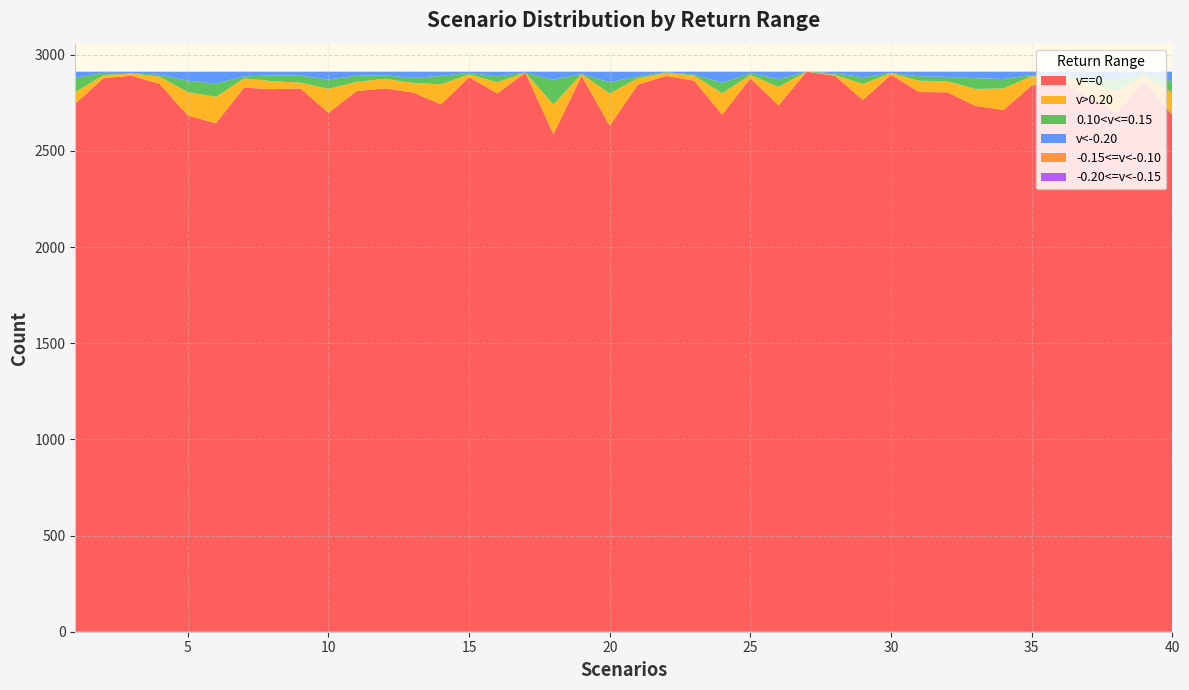

Reading left to right, transcribe all the data shown in this chart.

v==0: 2746	2878	2891	2848	2684	2644	2829	2821	2825	2698	2811	2825	2804	2742	2883	2799	2906	2587	2890	2631	2845	2890	2865	2689	2877	2737	2912	2891	2765	2896	2806	2805	2734	2713	2840	2863	2785	2699	2858	2687
v>0.20: 60	16	12	38	122	137	48	42	30	125	48	50	50	104	15	58	1	155	9	168	33	16	27	111	18	96	0	4	83	9	59	57	88	112	49	20	73	112	33	116
0.10<v<=0.15: 74	12	2	10	59	69	11	29	37	48	32	18	26	44	8	31	0	128	1	58	10	3	5	54	10	40	0	9	35	0	23	23	56	49	6	9	25	57	13	59
v<-0.20: 32	6	7	16	46	62	24	20	20	41	21	19	32	22	6	23	5	42	12	54	23	3	15	58	7	39	0	8	28	7	24	27	34	38	17	20	29	44	8	50
-0.15<=v<-0.10: 0	0	0	0	1	0	0	0	0	0	0	0	0	0	0	1	0	0	0	1	1	0	0	0	0	0	0	0	1	0	0	0	0	0	0	0	0	0	0	0
-0.20<=v<-0.15: 0	0	0	0	0	0	0	0	0	0	0	0	0	0	0	0	0	0	0	0	0	0	0	0	0	0	0	0	0	0	0	0	0	0	0	0	0	0	0	0